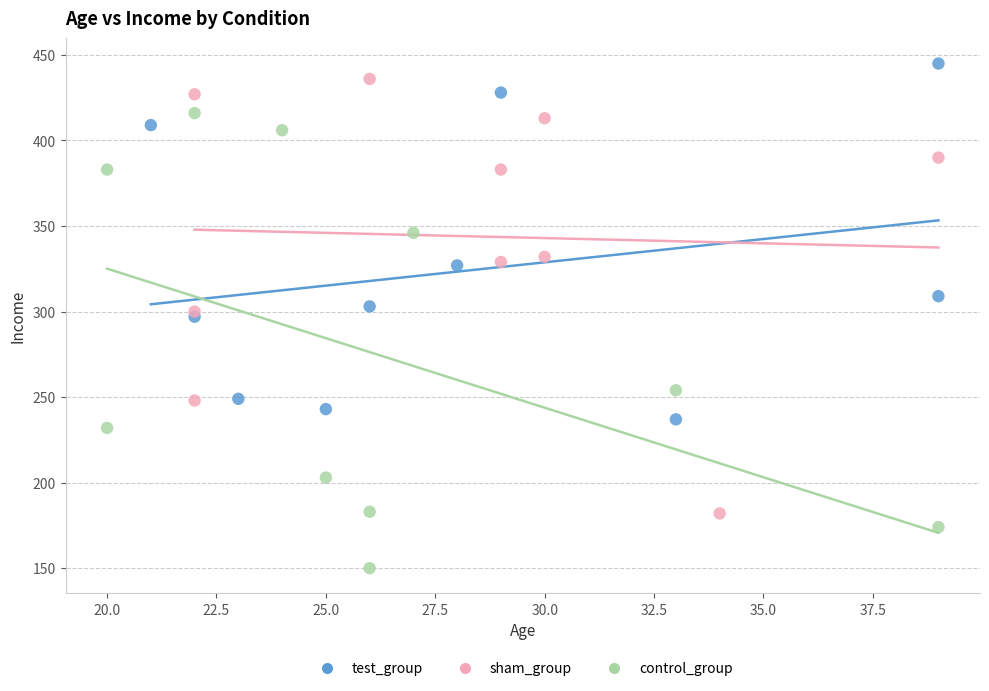

Which series reaches the minimum Y coordinate?

control_group